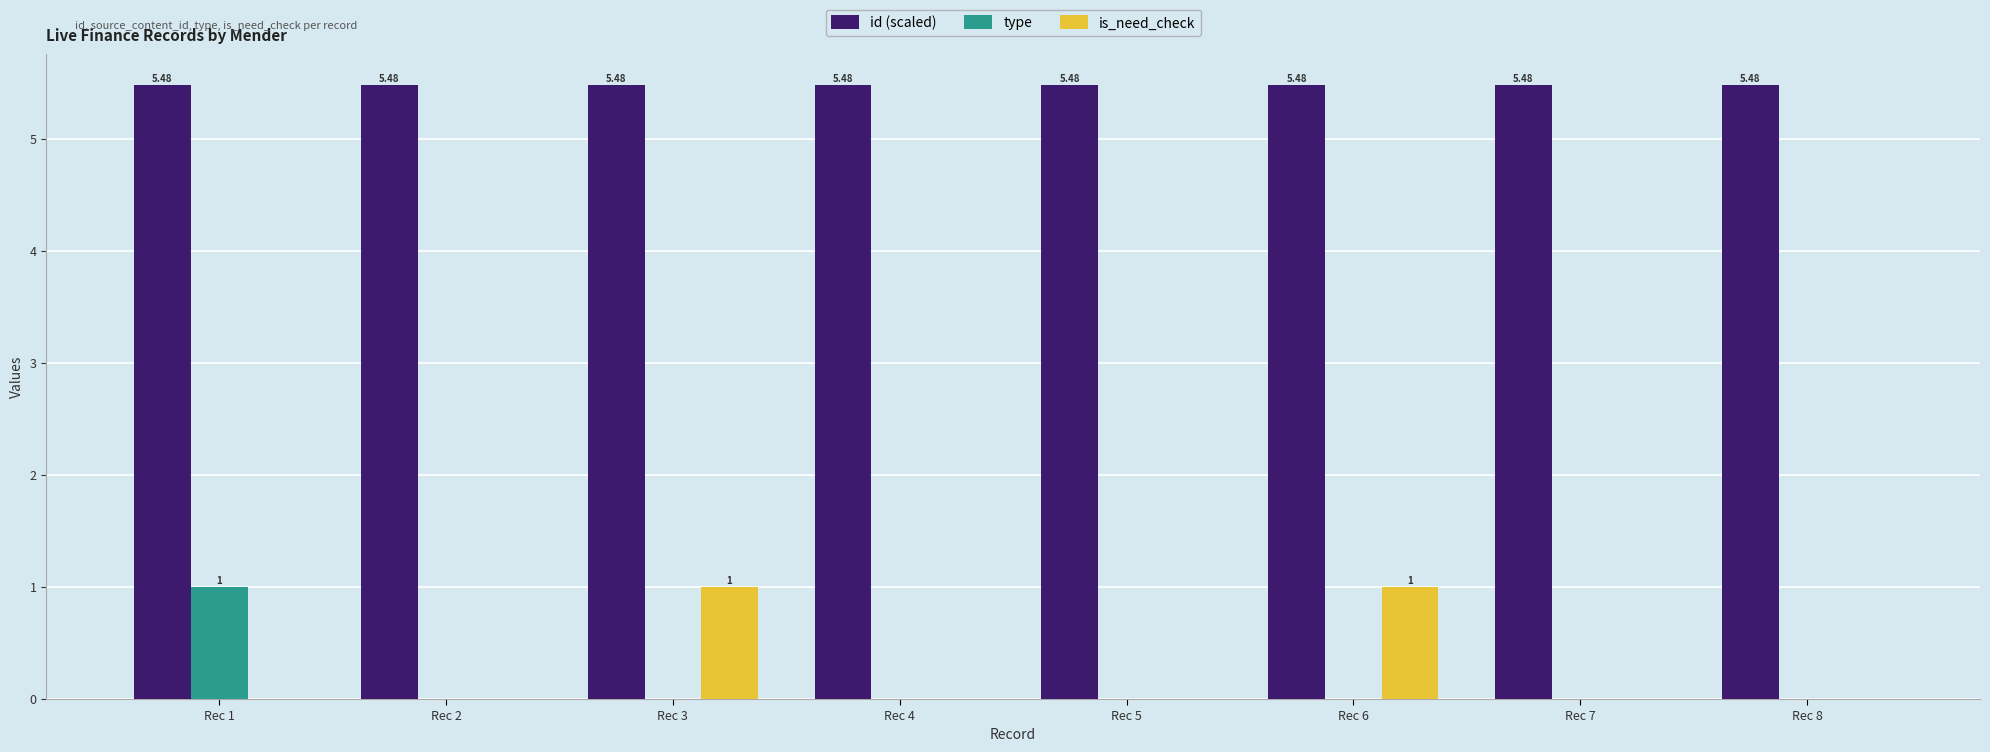

Reading right to left, what are all the values shown in this chart?

id (scaled): 5.5	5.5	5.5	5.5	5.5	5.5	5.5	5.5
type: 0.0	0.0	0.0	0.0	0.0	0.0	0.0	1.0
is_need_check: 0.0	0.0	1.0	0.0	0.0	1.0	0.0	0.0